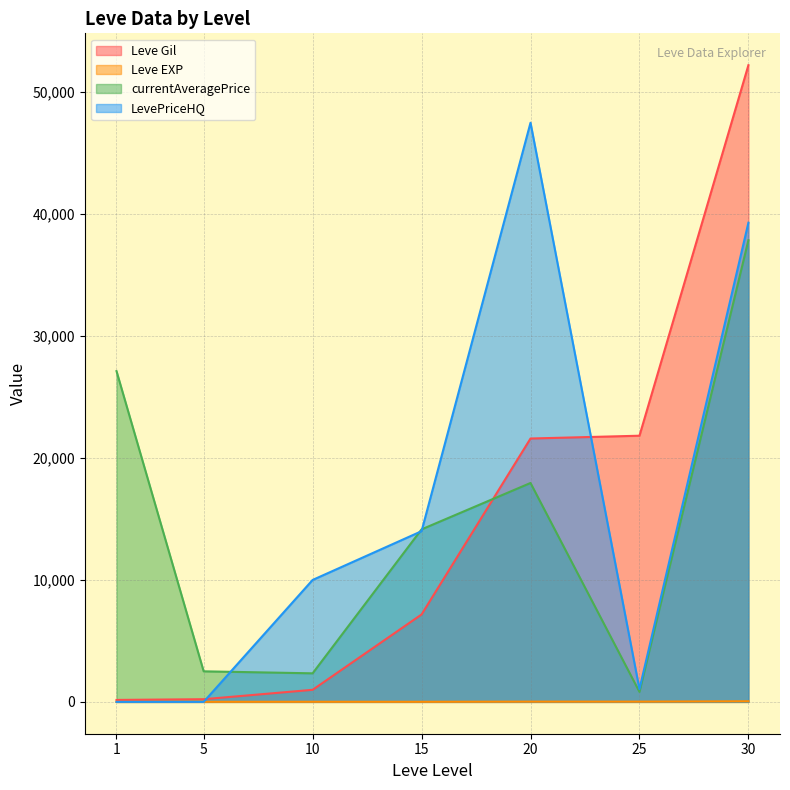

What are all the series names shown in the legend?

Leve Gil, Leve EXP, currentAveragePrice, LevePriceHQ